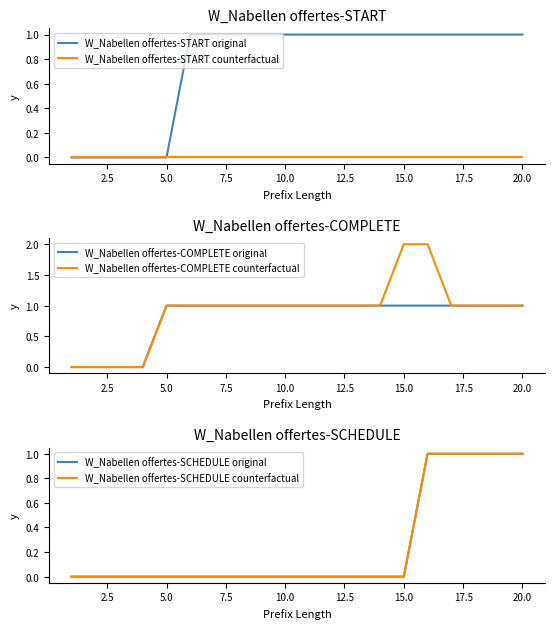

The value of W_Nabellen offertes-START counterfactual at 15.0 is 0. True or false?

True